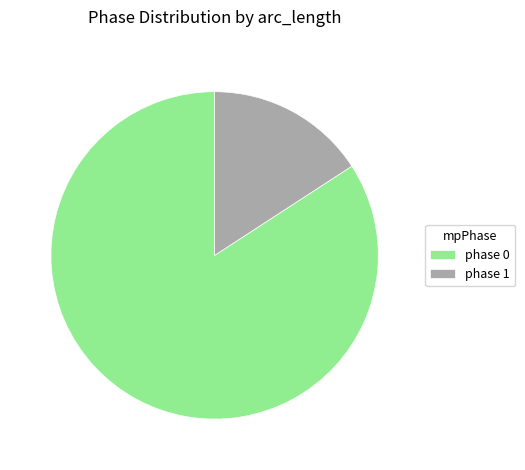

Is it true that phase 0 is 92% of the pie?

False